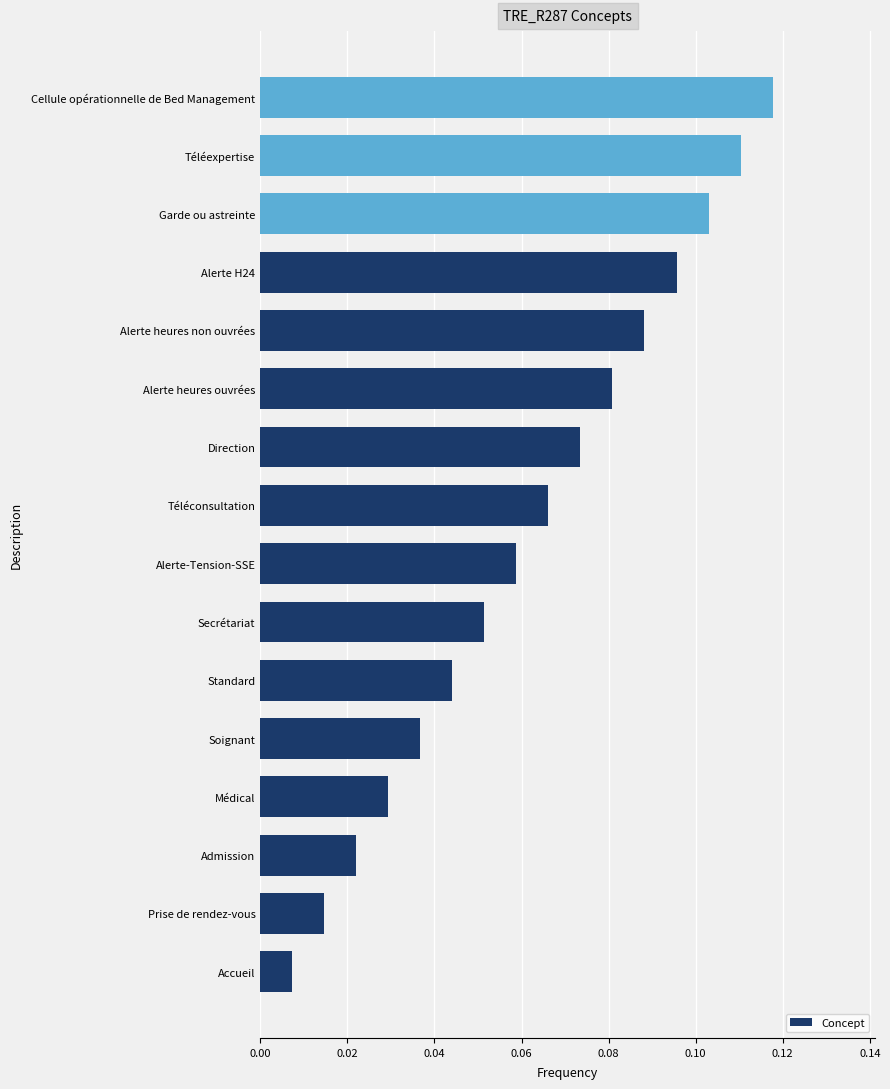

Rank the categories by value from lowest to highest.

Accueil, Prise de rendez-vous, Admission, Médical, Soignant, Standard, Secrétariat, Alerte-Tension-SSE, Téléconsultation, Direction, Alerte heures ouvrées, Alerte heures non ouvrées, Alerte H24, Garde ou astreinte, Téléexpertise, Cellule opérationnelle de Bed Management